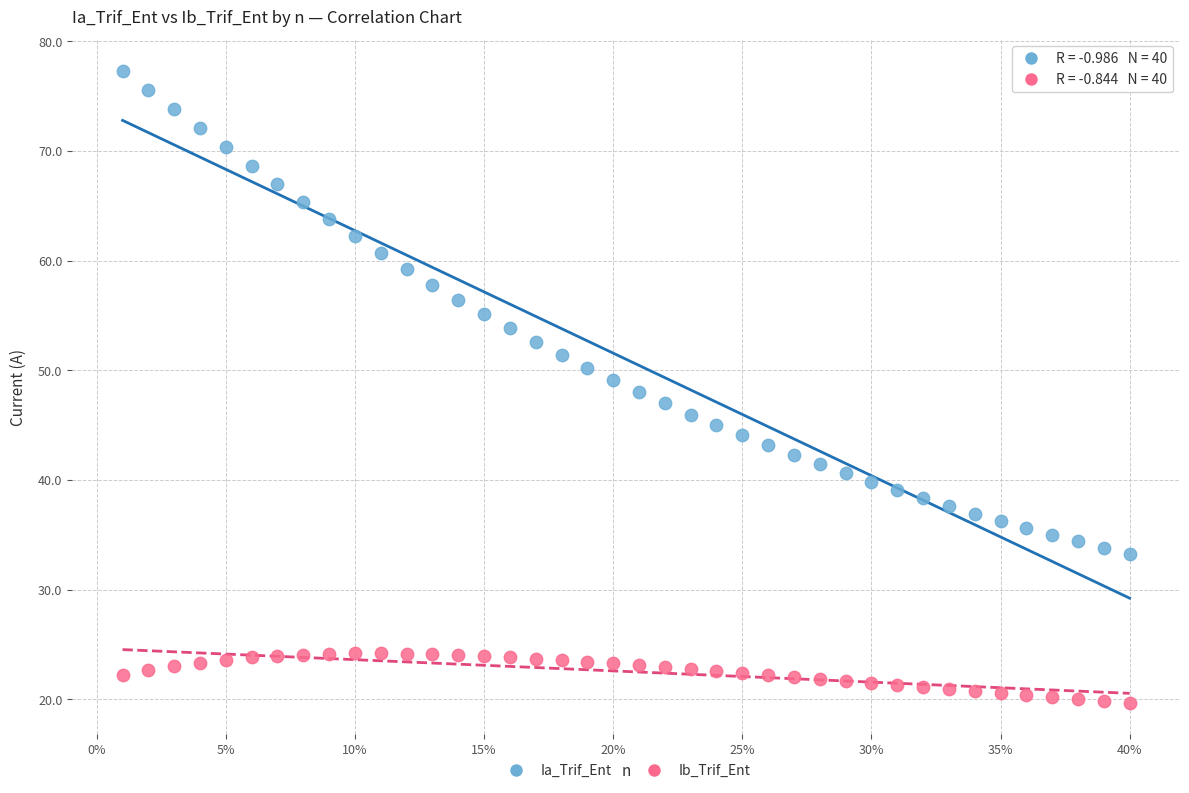

Which series contains the highest Y value?

Ia_Trif_Ent